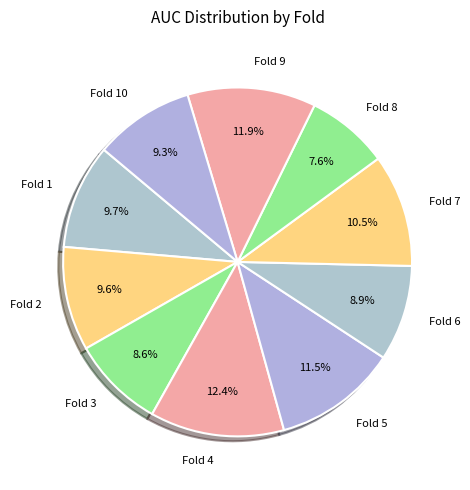

To the nearest percent, what percentage of the pie is Fold 10?

9%